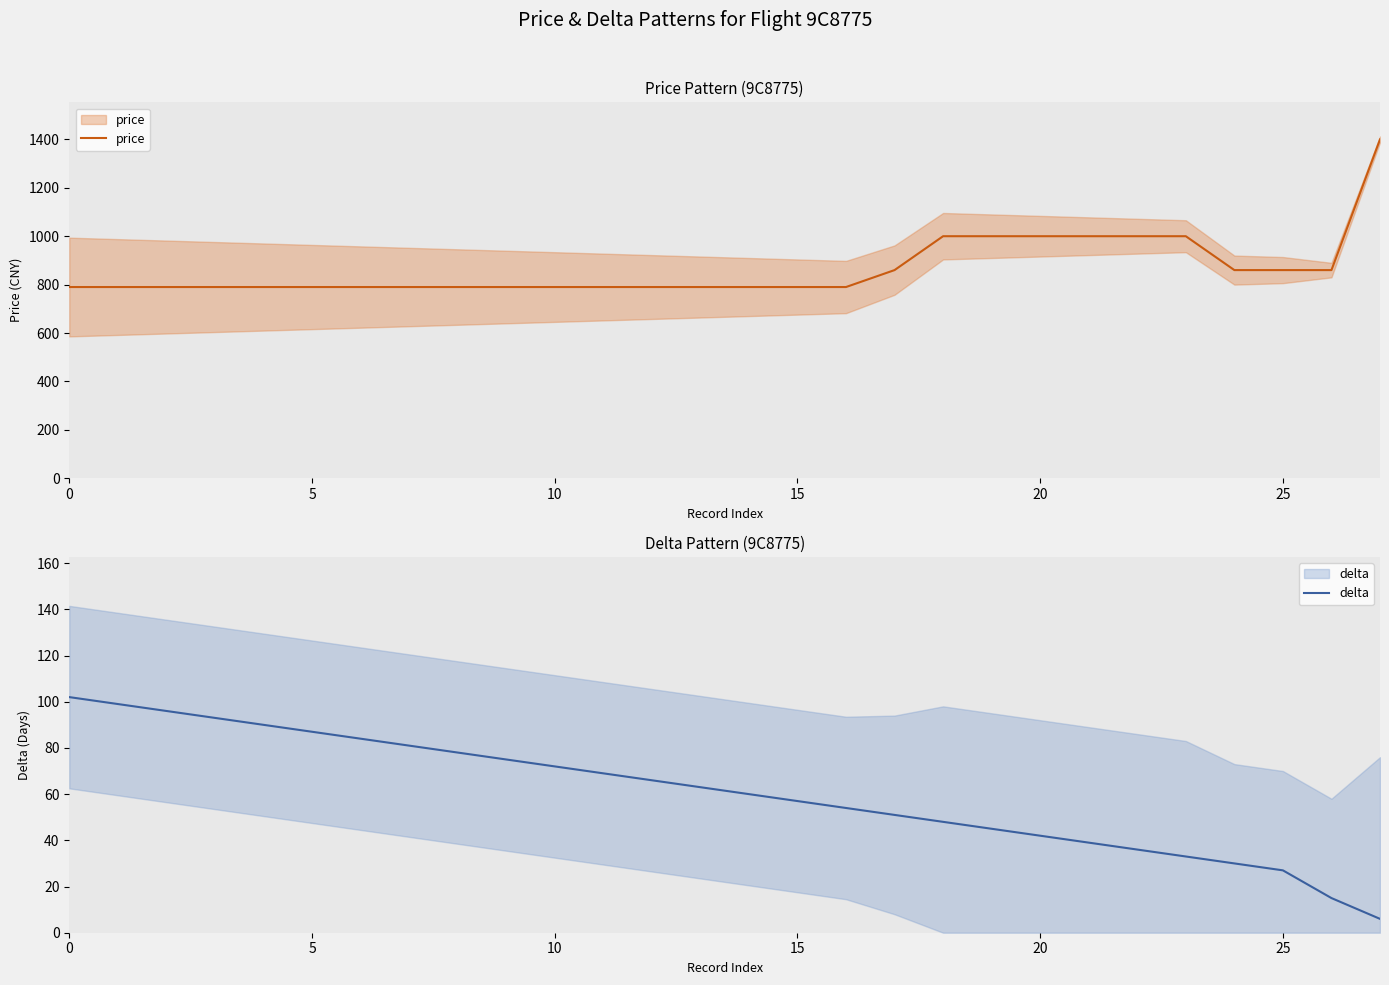

True or false: delta and price cross at least once.

False